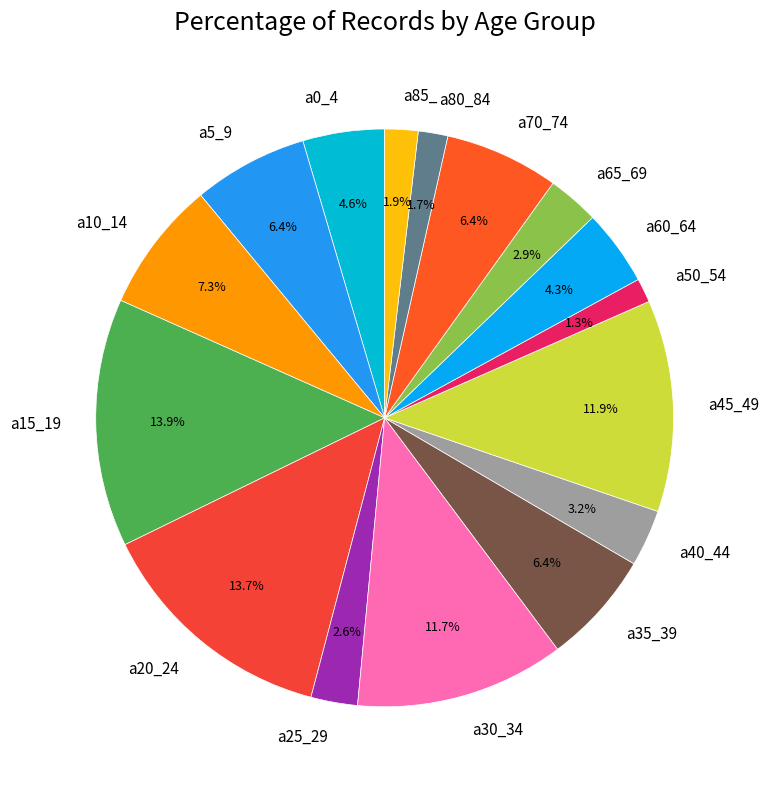

Approximately how many times larger is the value at a5_9 compared to a0_4?

1.4